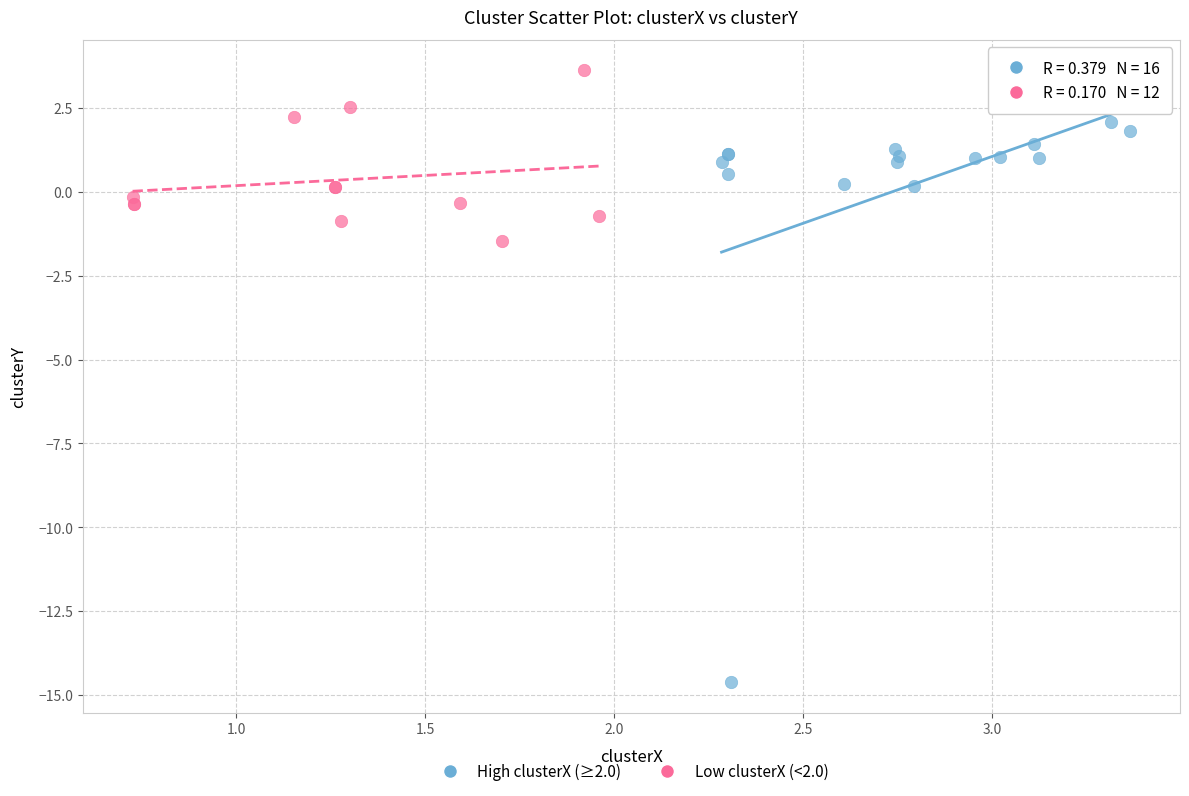

Which series reaches the minimum Y coordinate?

High clusterX (≥2.0)